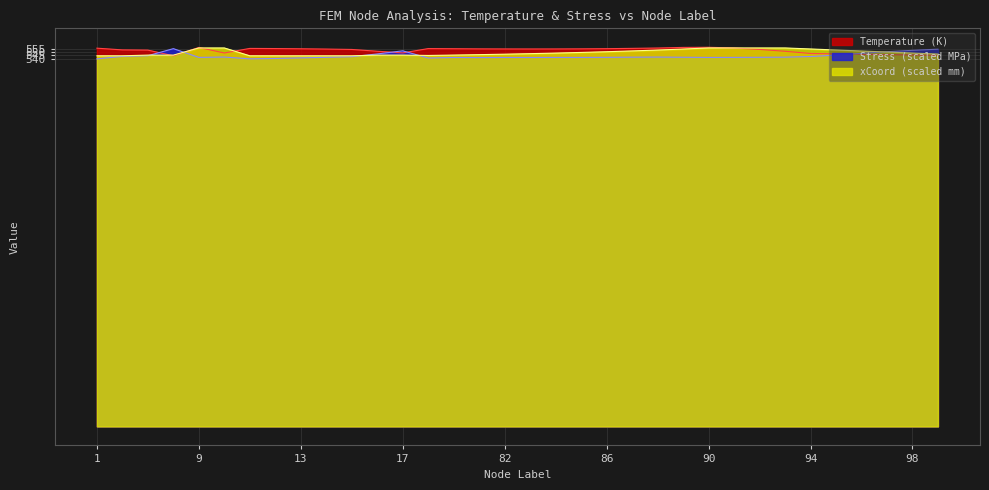

Is it true that xCoord_mm equals 550.0 at 97?

True